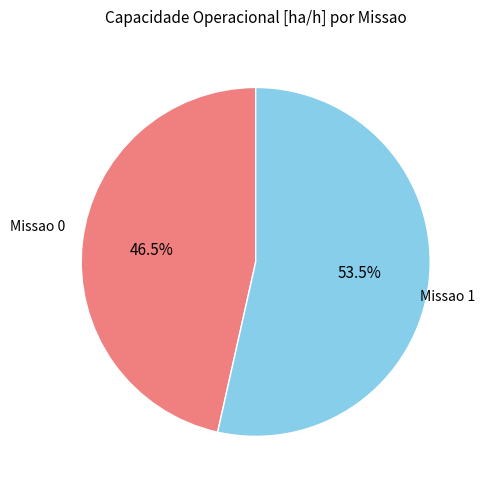

Is there a majority slice in this chart?

Yes